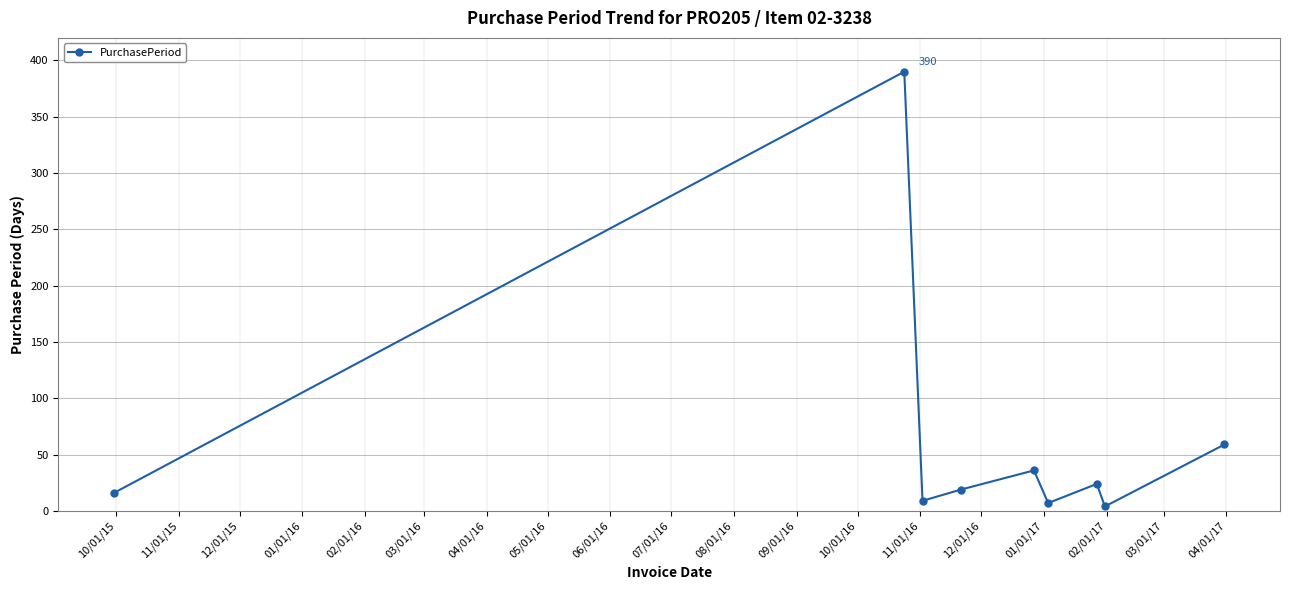

Does the chart display data point markers on the line(s)?

Yes